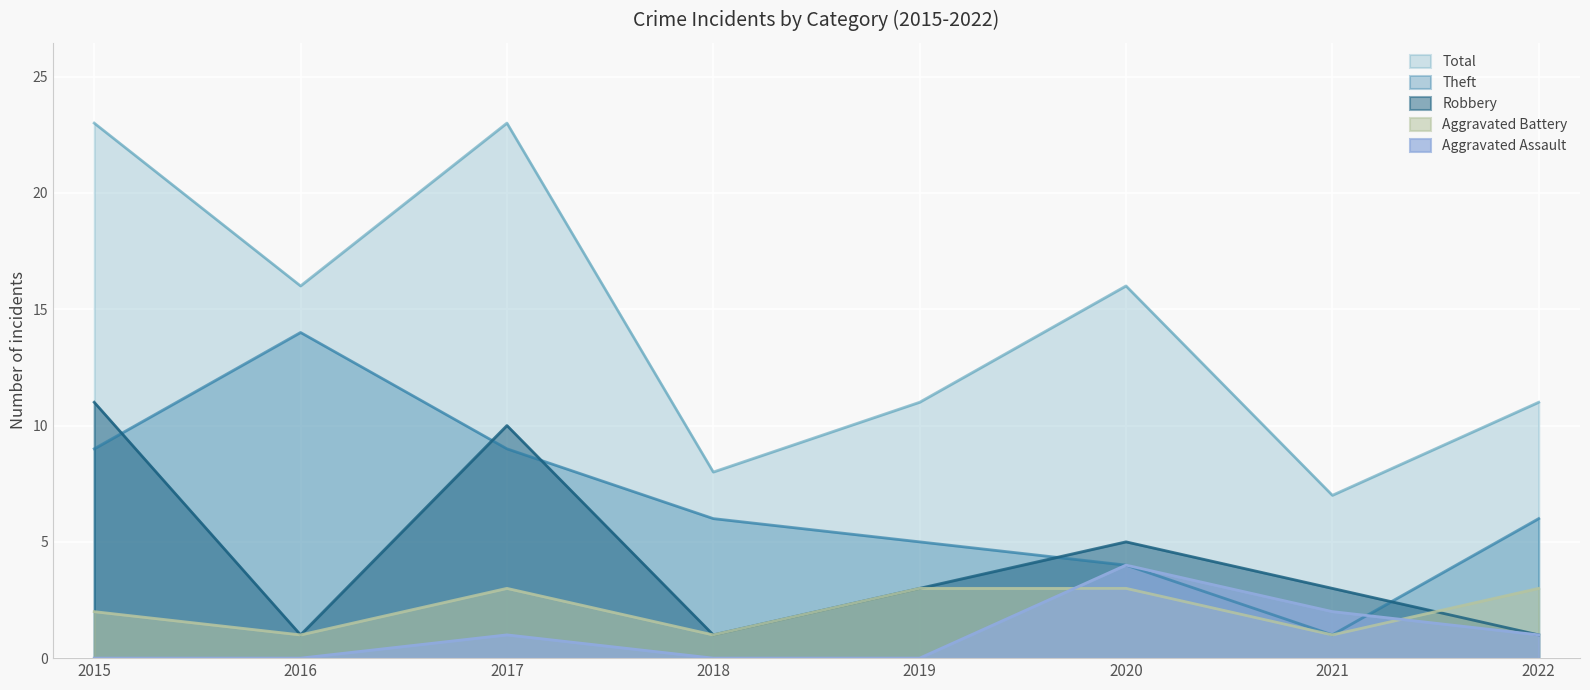

How many lines are shown in the chart?

5